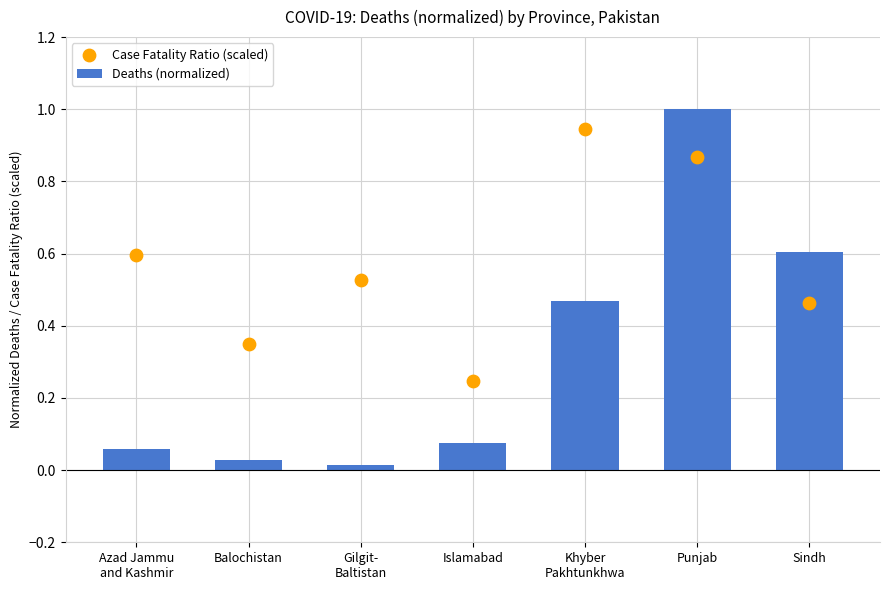

At which category is the sum across all series the highest?

Punjab